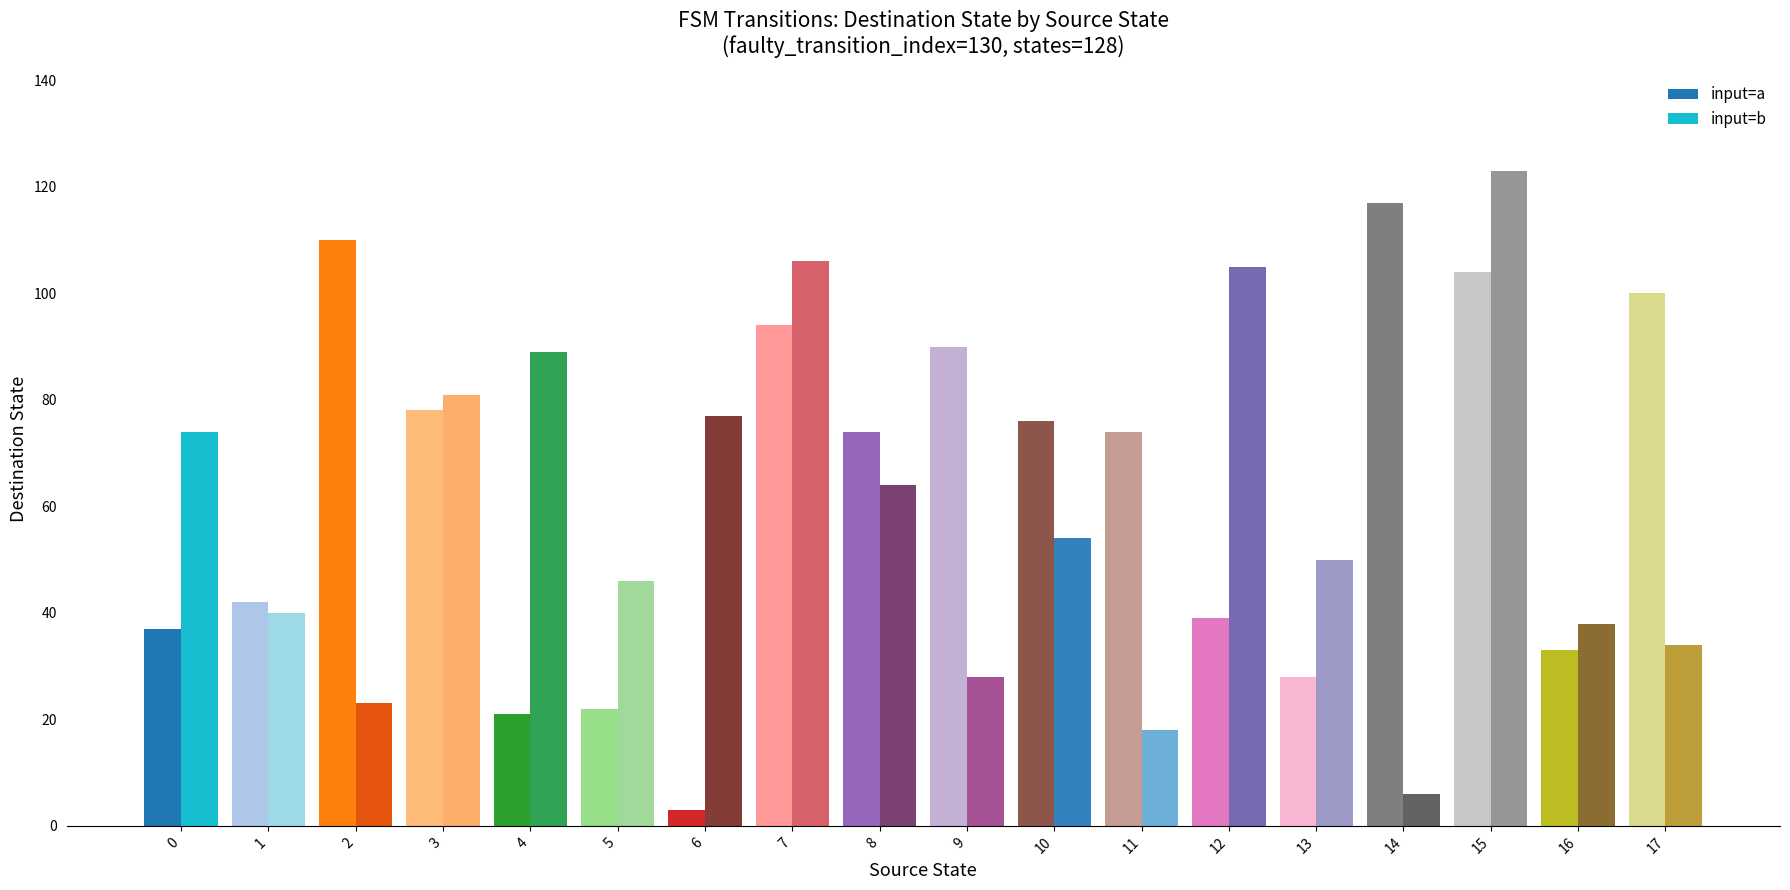

Which series has the largest total across all categories?

input=a